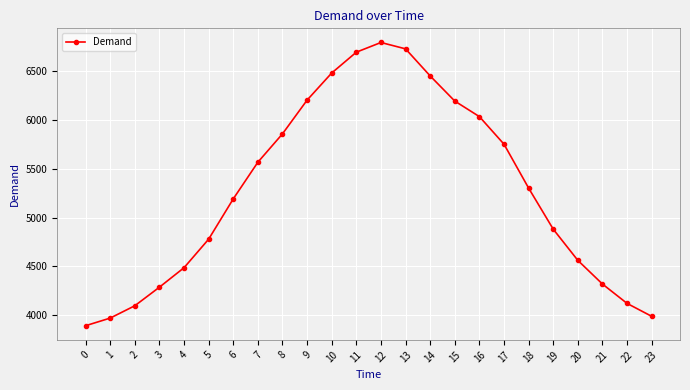

What is the value of the 17th point from the left?

6032